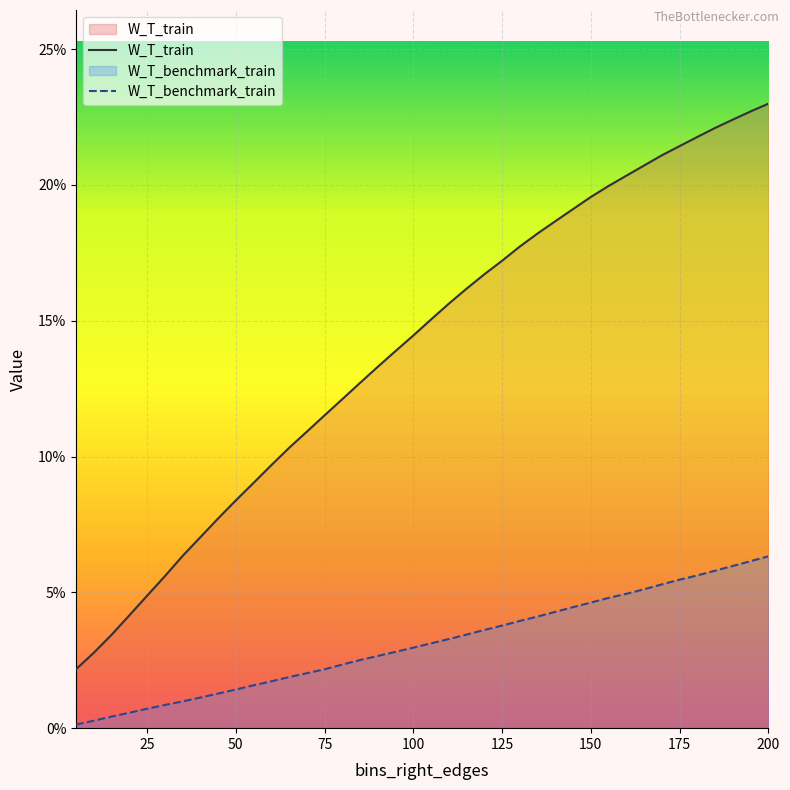

Reading left to right, transcribe all the data shown in this chart.

W_T_train: 0.0	0.0	0.0	0.0	0.0	0.1	0.1	0.1	0.1	0.1	0.1	0.1	0.1	0.1	0.1	0.1	0.1	0.1	0.1	0.1	0.2	0.2	0.2	0.2	0.2	0.2	0.2	0.2	0.2	0.2	0.2	0.2	0.2	0.2	0.2	0.2	0.2	0.2	0.2	0.2
W_T_benchmark_train: 0.0	0.0	0.0	0.0	0.0	0.0	0.0	0.0	0.0	0.0	0.0	0.0	0.0	0.0	0.0	0.0	0.0	0.0	0.0	0.0	0.0	0.0	0.0	0.0	0.0	0.0	0.0	0.0	0.0	0.0	0.0	0.0	0.1	0.1	0.1	0.1	0.1	0.1	0.1	0.1